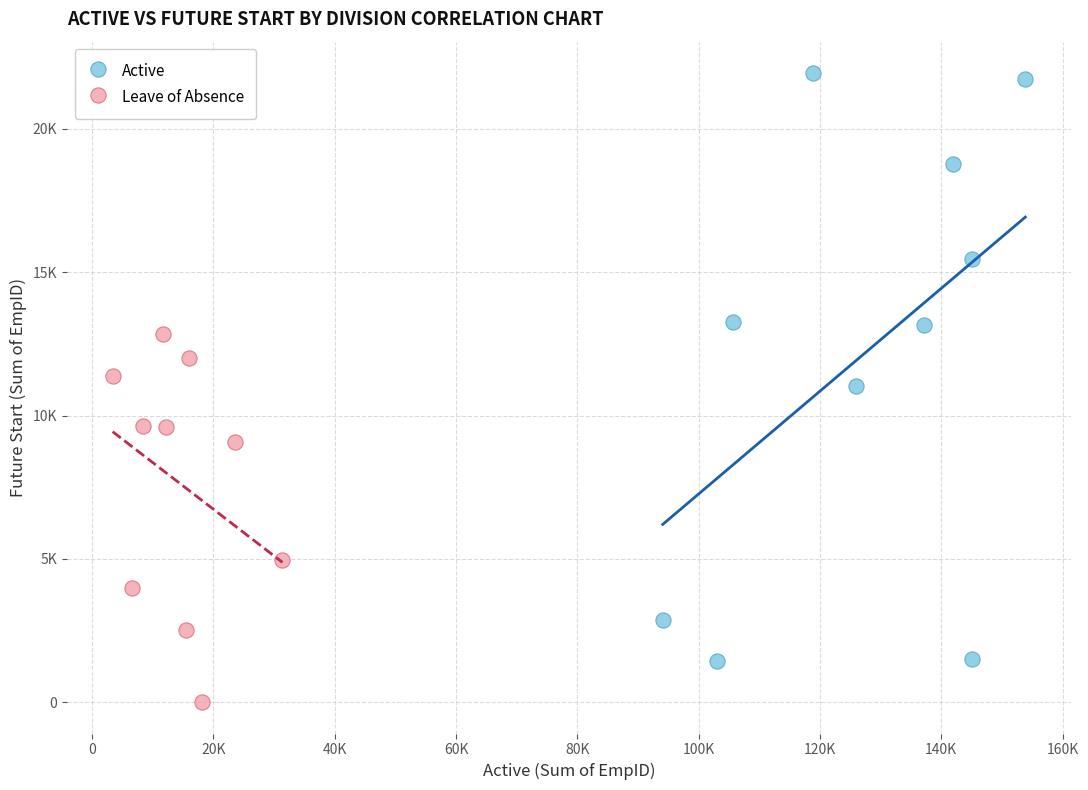

What are all the series names shown in the legend?

Active, Leave of Absence